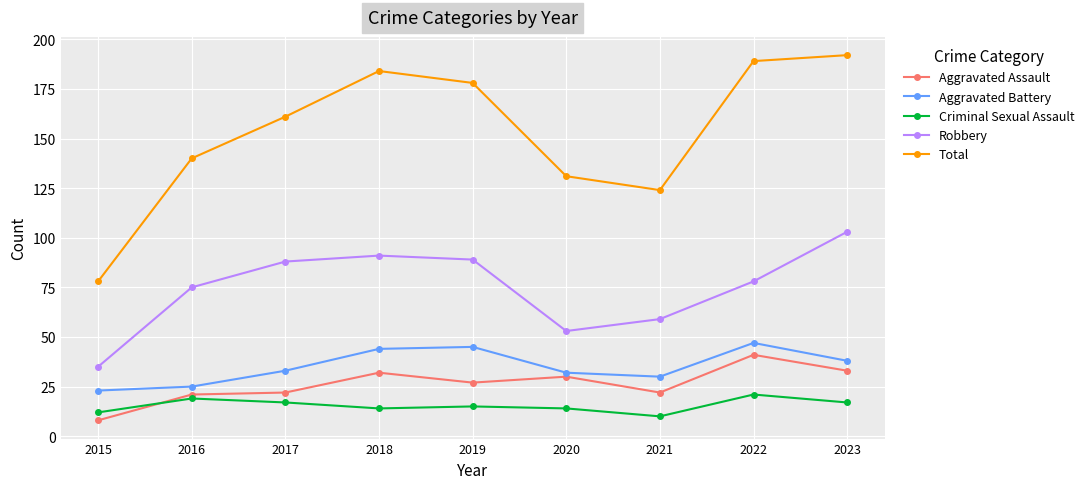

What is the average value of the Aggravated Battery series?

35